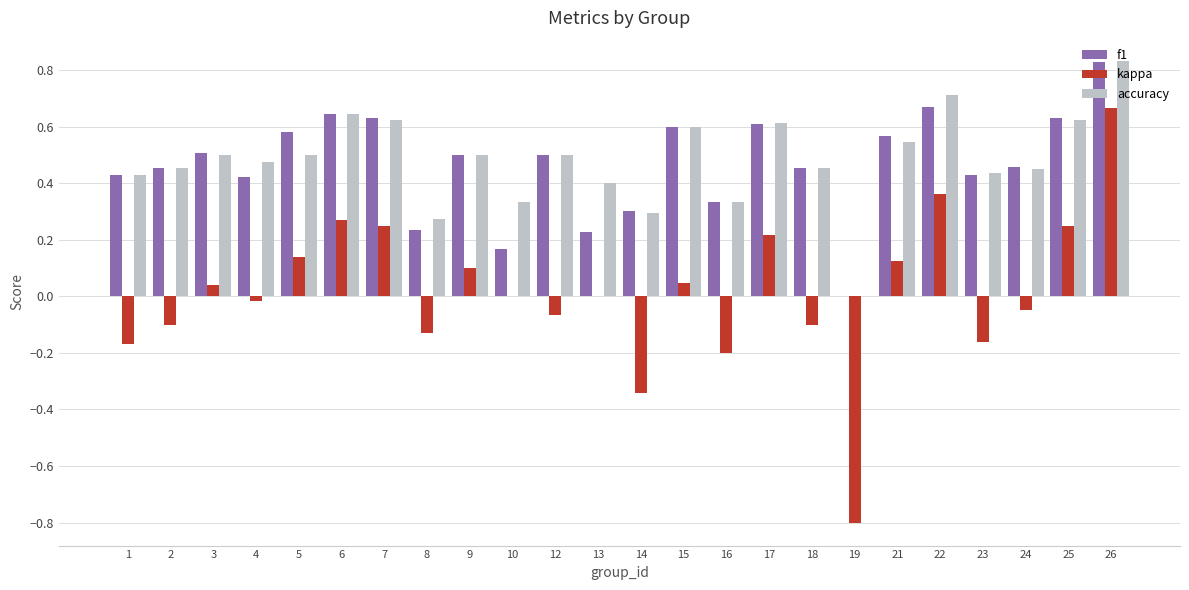

The kappa series shows -0.0 at 8. True or false?

False